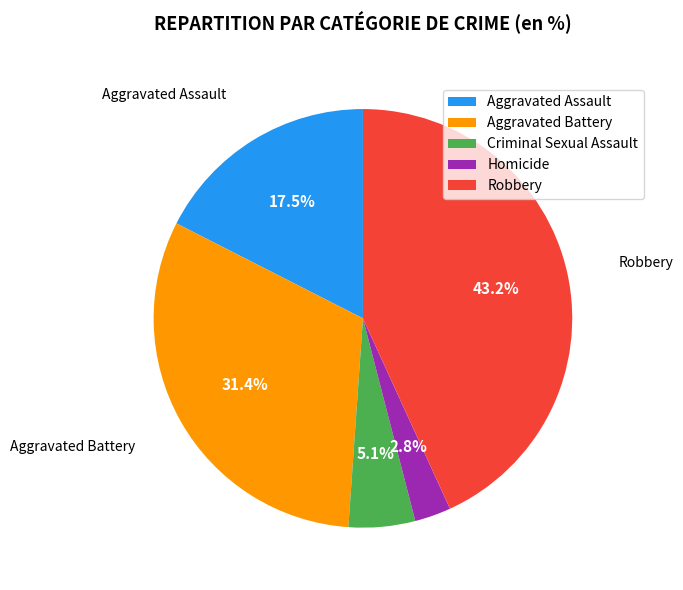

To the nearest percent, what percentage of the pie is Robbery?

43%